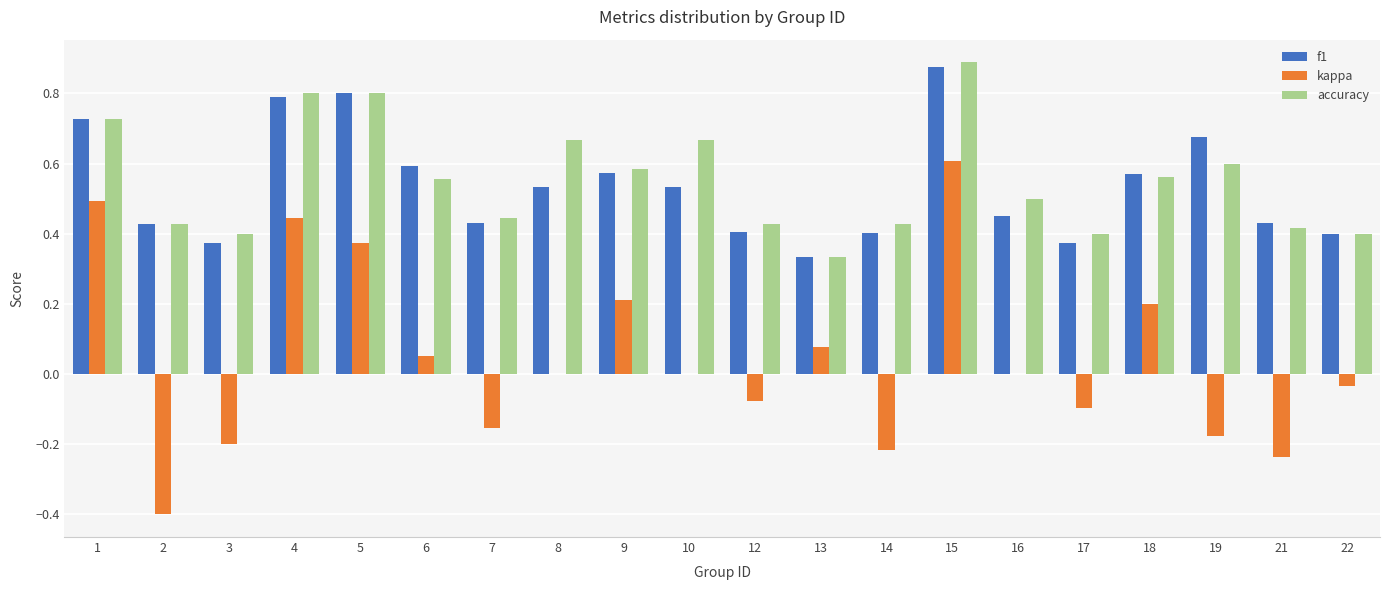

How many distinct data groups are displayed?

3